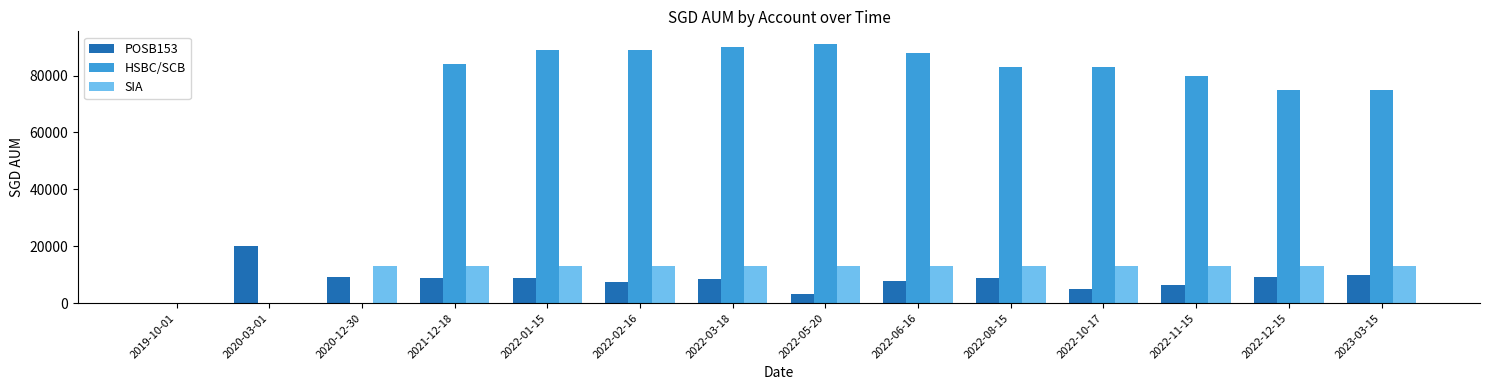

Which series has the largest total across all categories?

HSBC/SCB